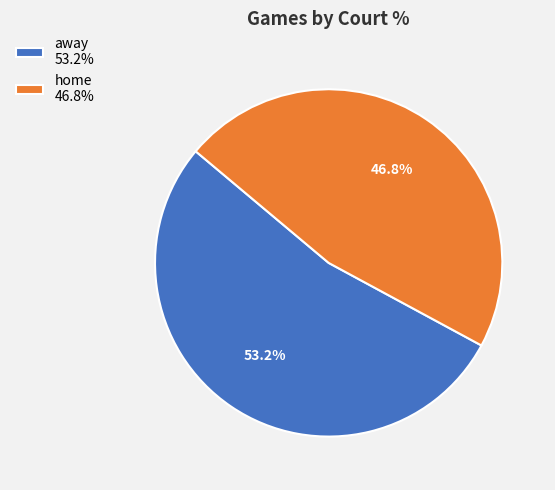

Is it true that away is 43% of the pie?

False